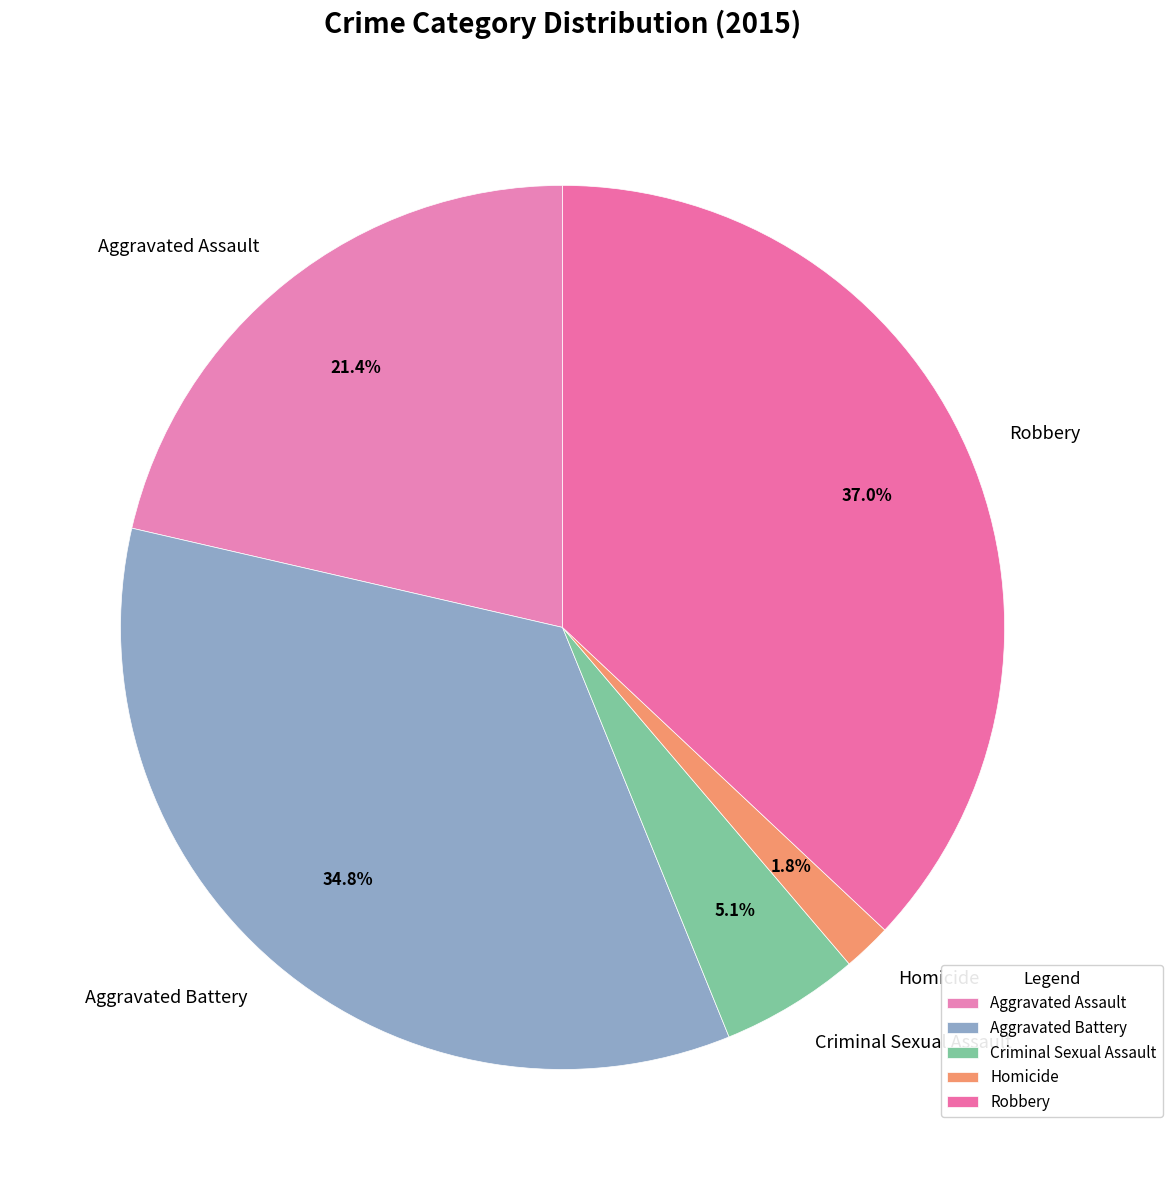

Is there a majority slice in this chart?

No